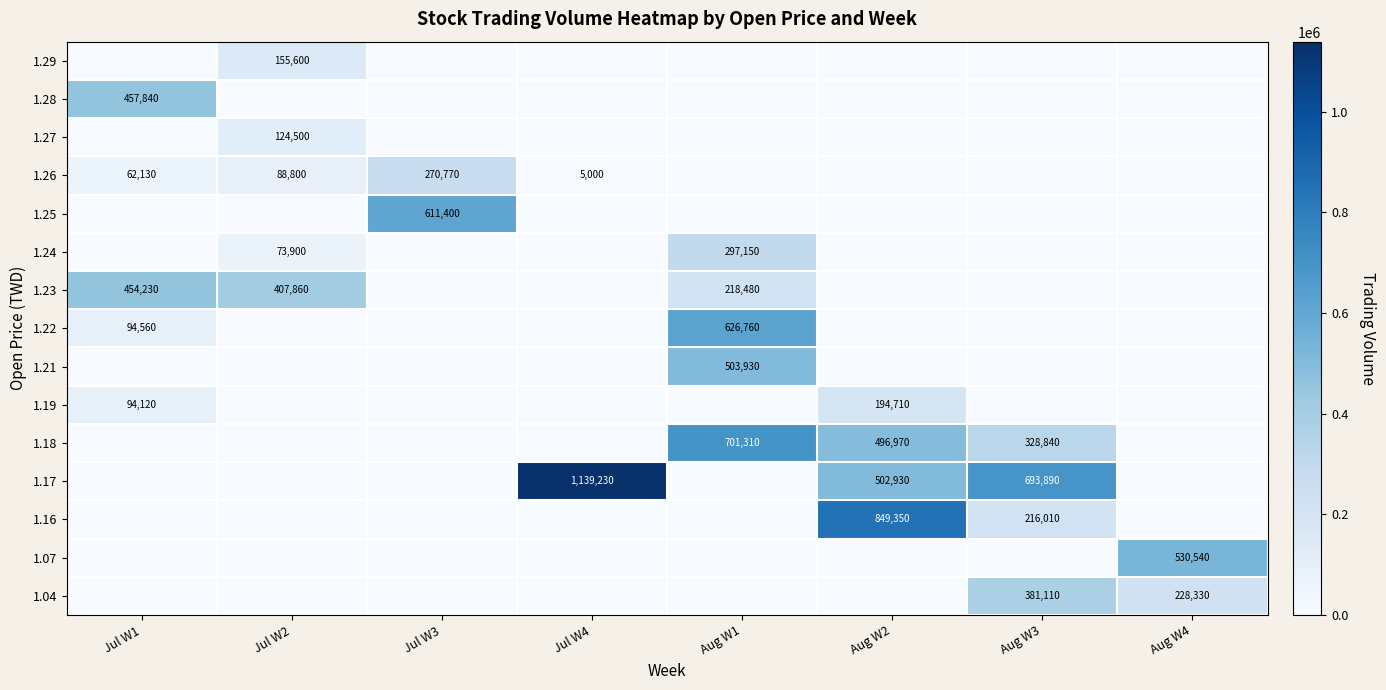

The value of 1.21 at Aug W1 is 503930. True or false?

True